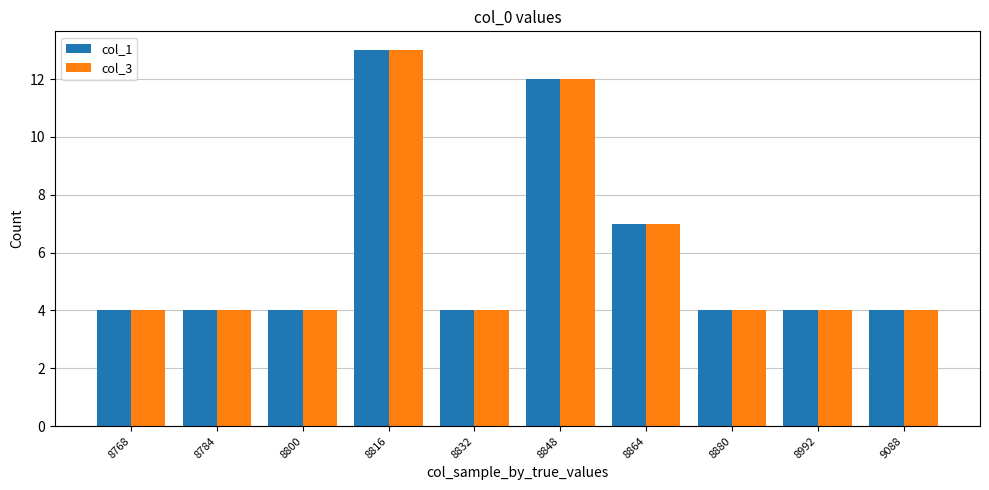

What is the value of the col_3 bar at the 9th from the left?

4